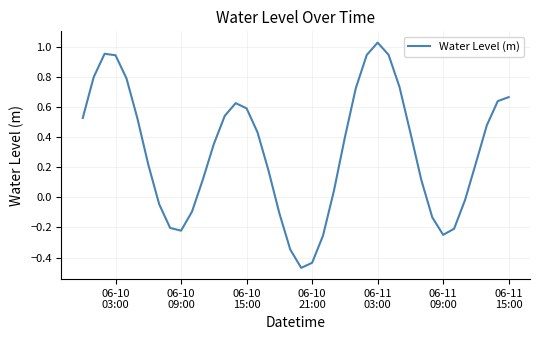

What is the difference between the maximum and minimum values?

1.5